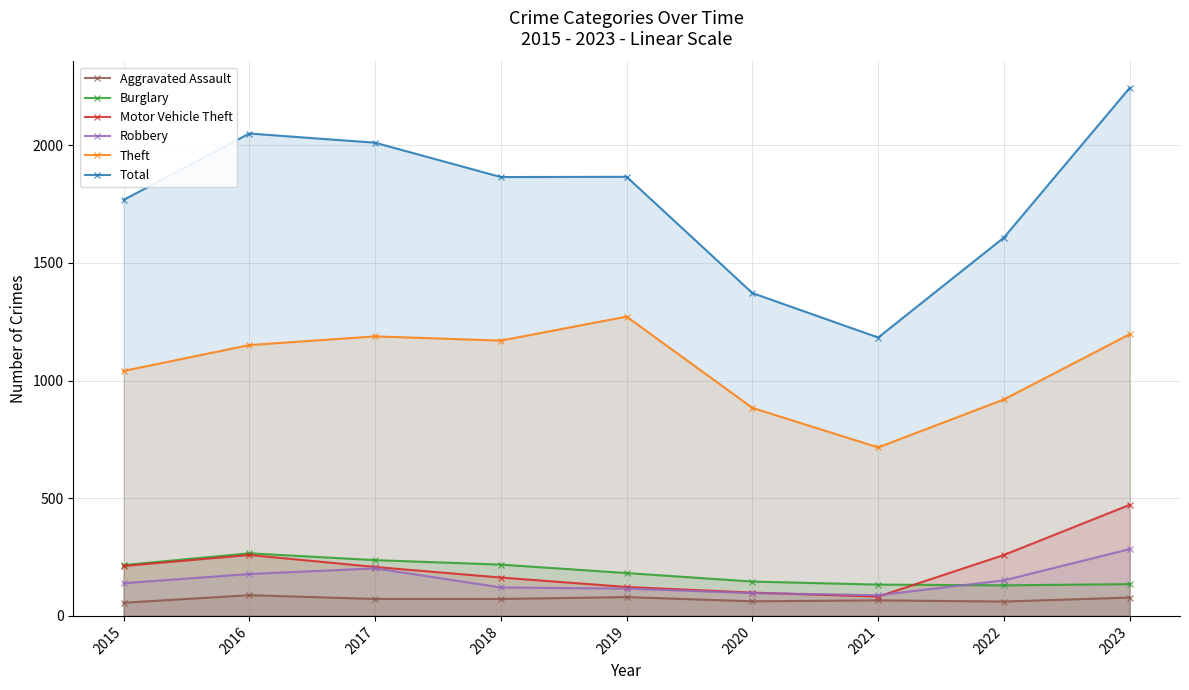

Reading left to right, list all the values displayed in this chart.

Aggravated Assault: 56	88	72	72	80	62	66	61	78
Burglary: 216	266	237	218	182	146	133	130	135
Motor Vehicle Theft: 212	259	208	163	123	99	82	259	472
Robbery: 139	178	202	121	116	97	88	151	284
Theft: 1041	1151	1188	1170	1272	884	716	920	1197
Total: 1768	2050	2011	1865	1866	1372	1183	1608	2244